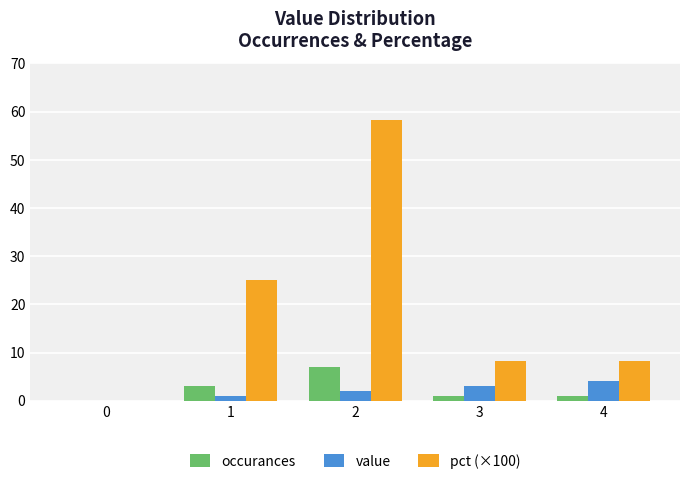

Is the value of pct (×100) at 0 greater than the value of value at 2?

No